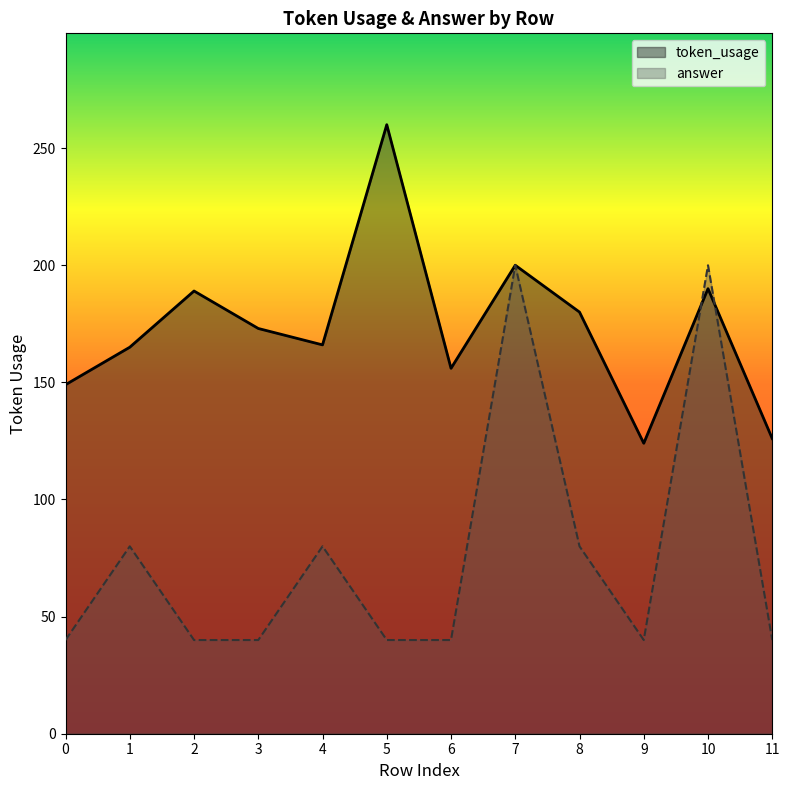

Does the chart display data point markers on the line(s)?

No